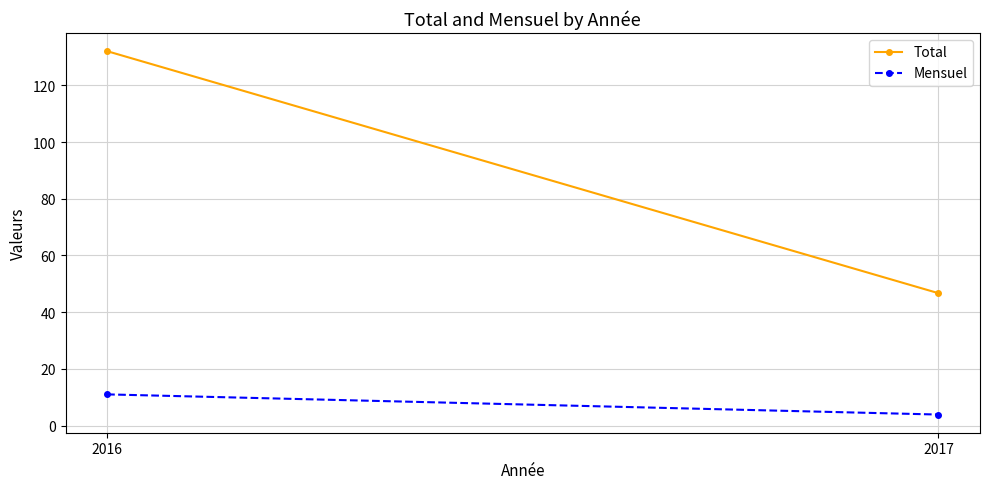

Rank the series at 2016 from highest to lowest value.

Total, Mensuel